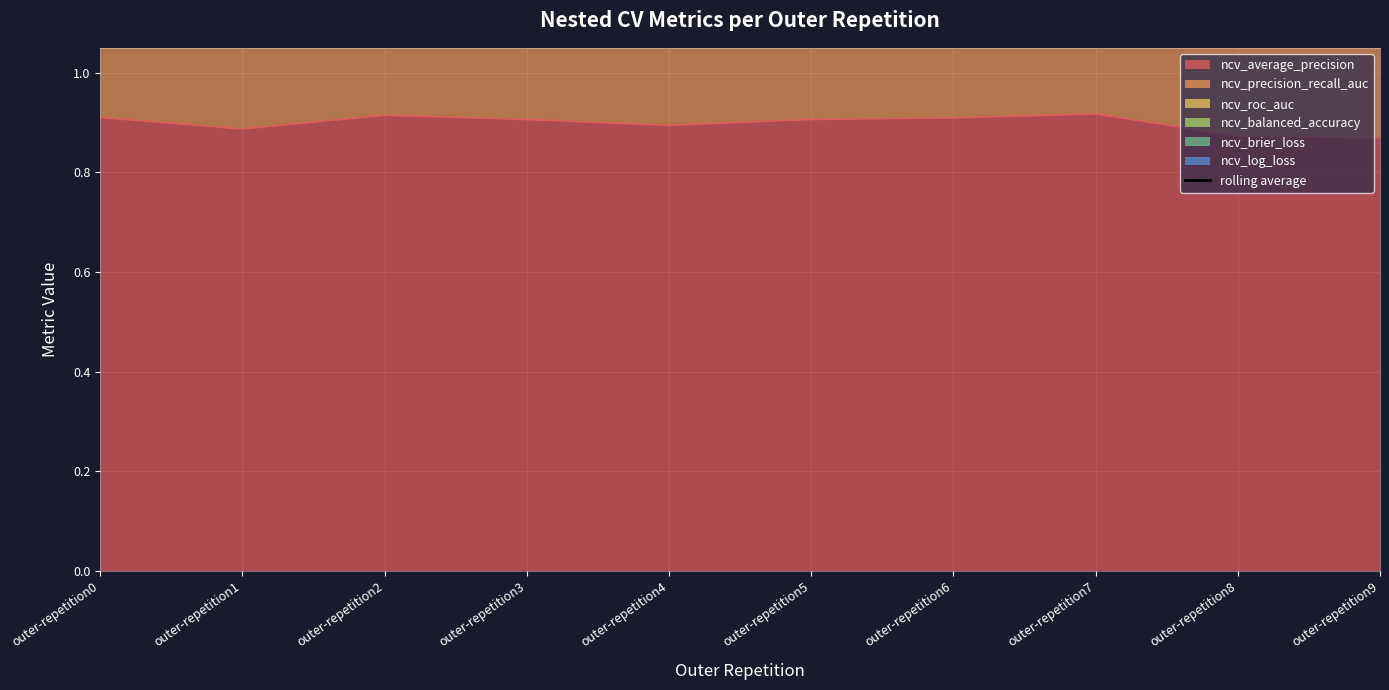

How many points are higher than both their immediate neighbors (excluding endpoints)?

2